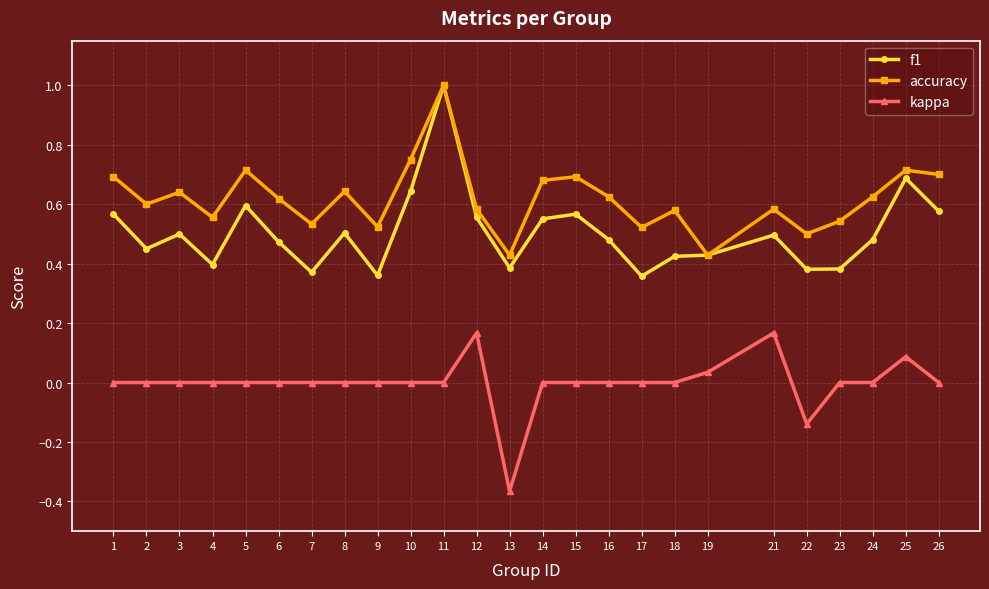

What is the greatest value displayed?

1.0